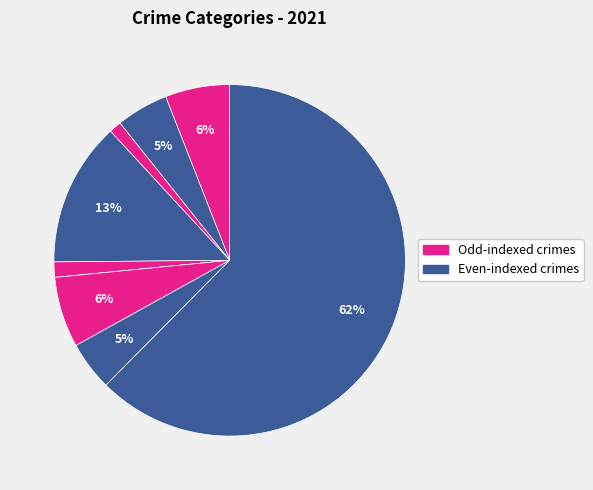

Is there a majority slice in this chart?

Yes